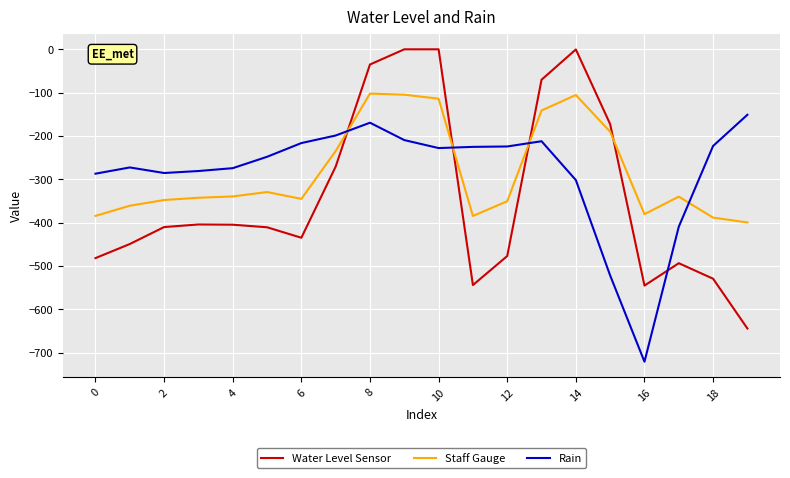

Which series ends up on top after the final intersection of Water Level Sensor and Rain?

Rain